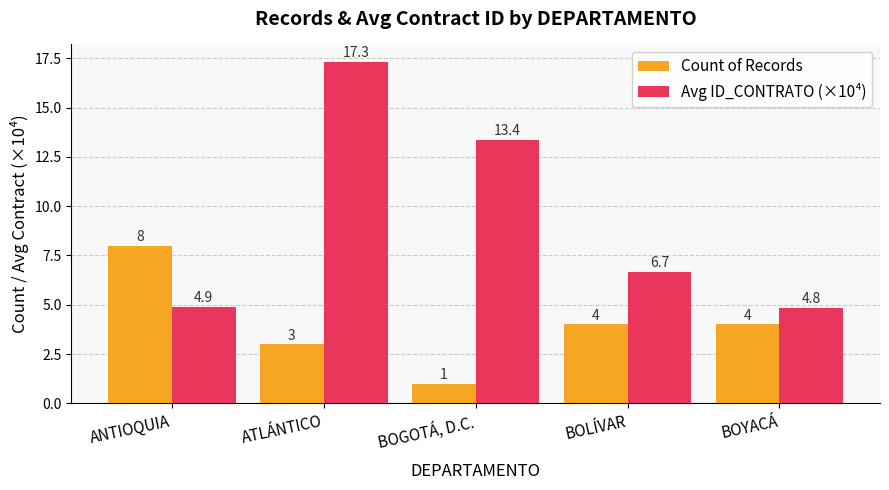

At ATLÁNTICO, list the series in order from smallest to largest.

Count of Records, Avg ID_CONTRATO (×10⁴)